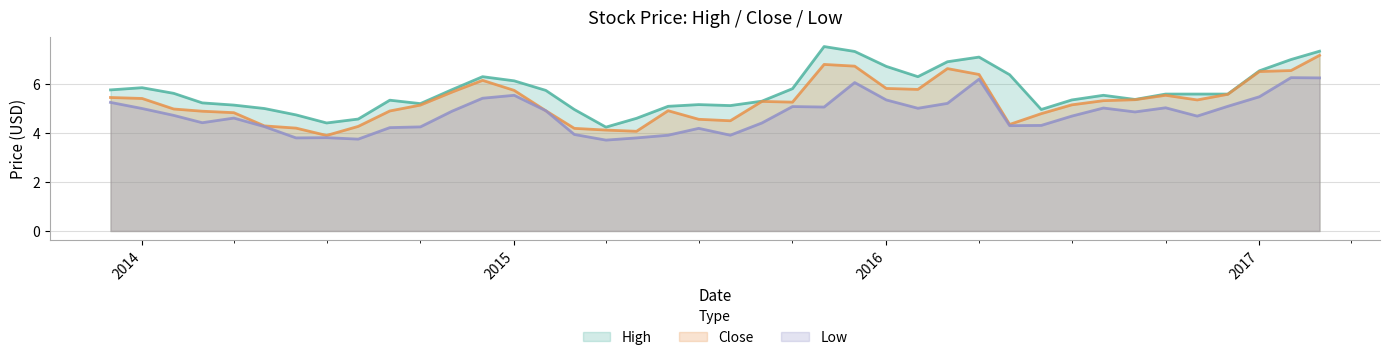

List the series in order of their overall mean, highest first.

High, Close, Low